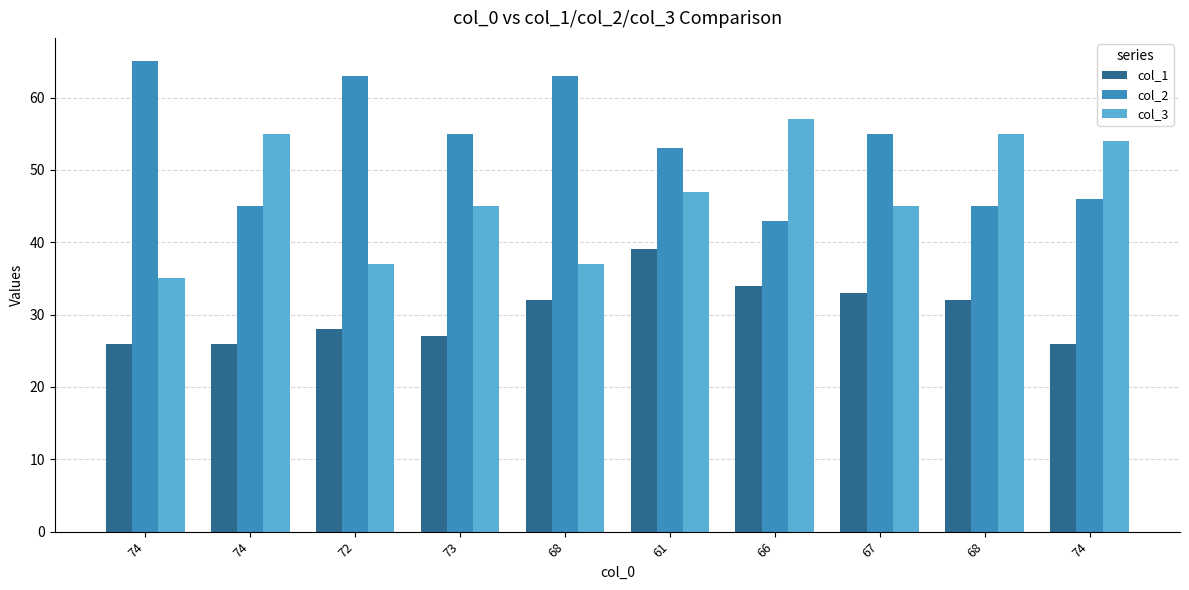

What are all the series names shown in the legend?

col_1, col_2, col_3